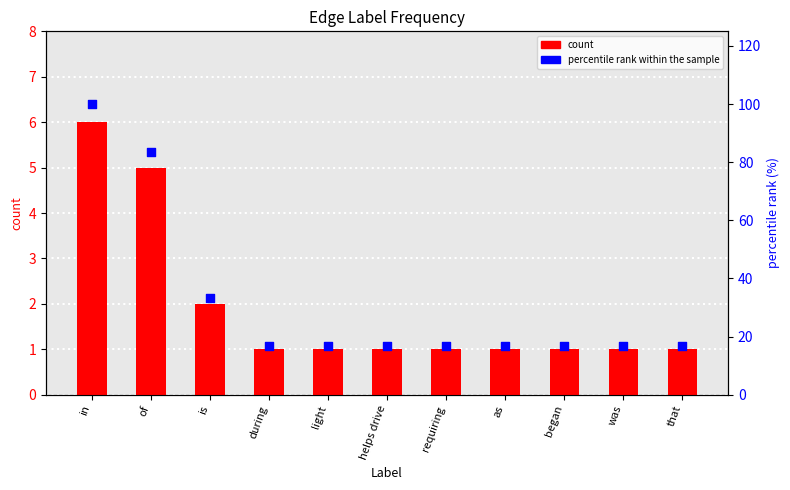

What are all the series names shown in the legend?

count, percentile rank within the sample